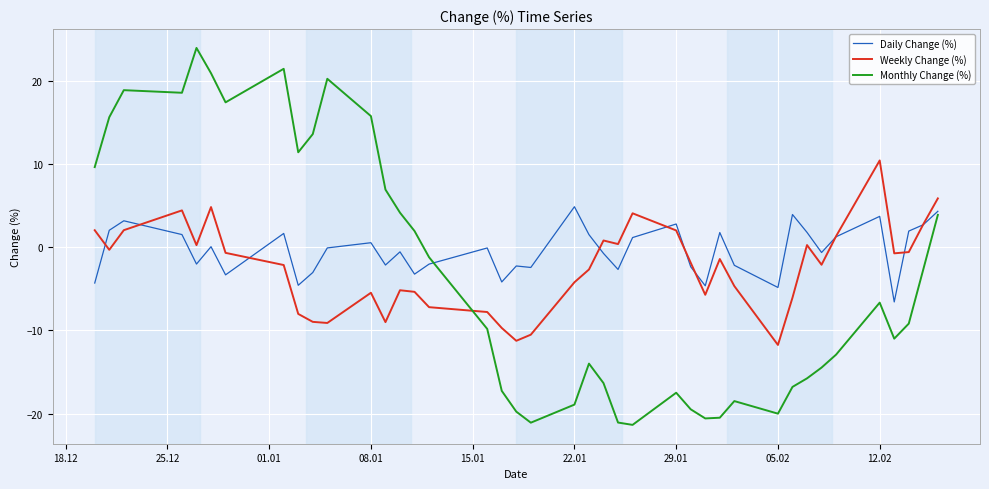

True or false: Monthly Change (%) and Weekly Change (%) cross at least once.

True